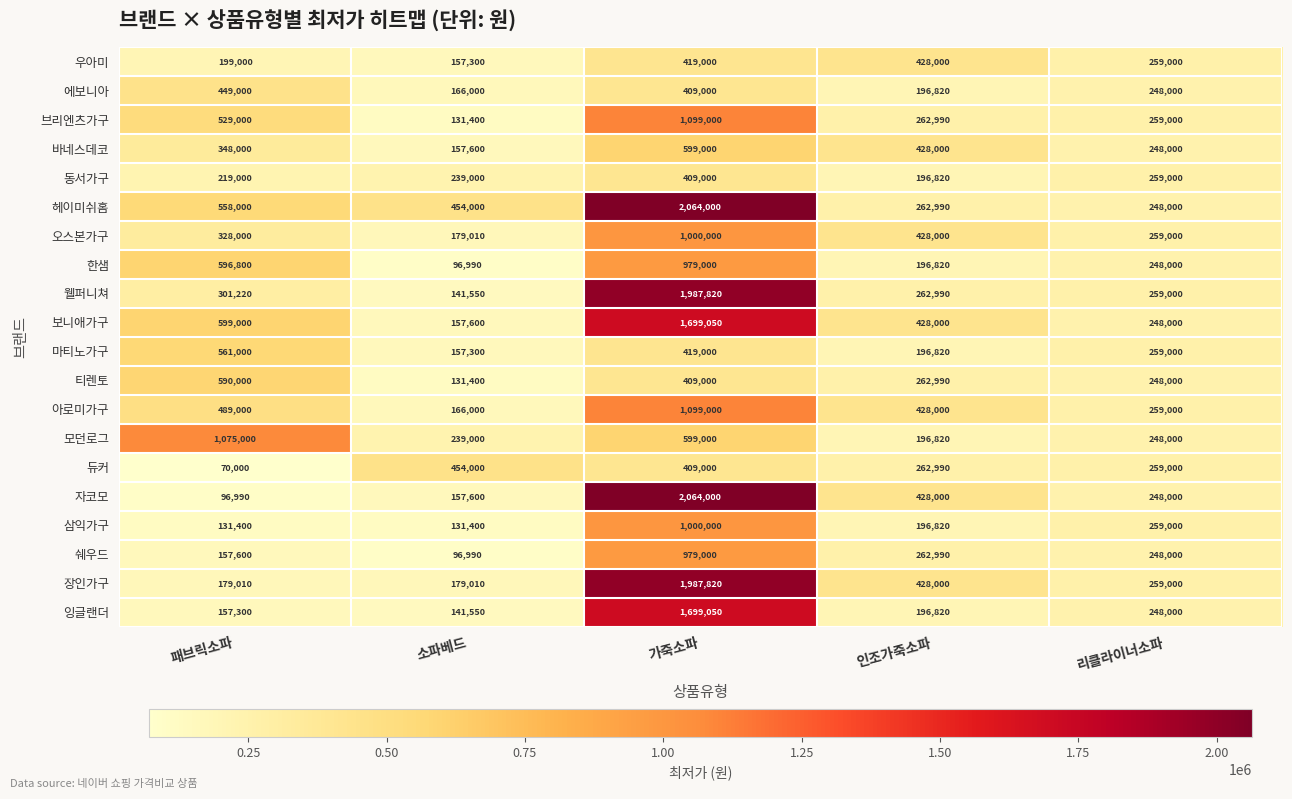

How many categories are shown in the chart?

5